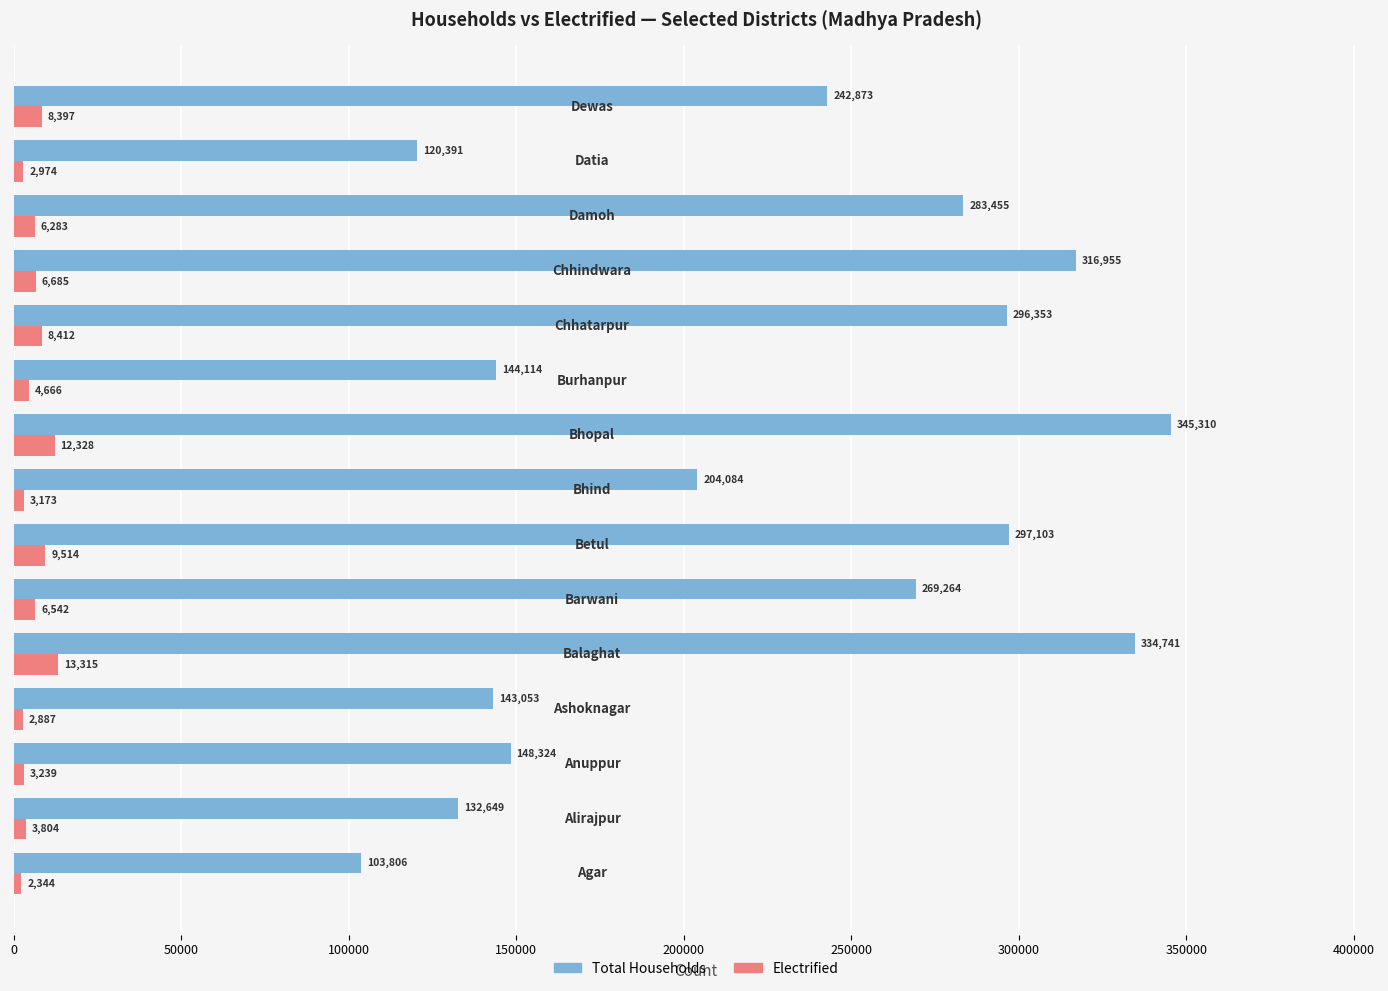

Rank the series by their average value, from highest to lowest.

Total Households, Electrified